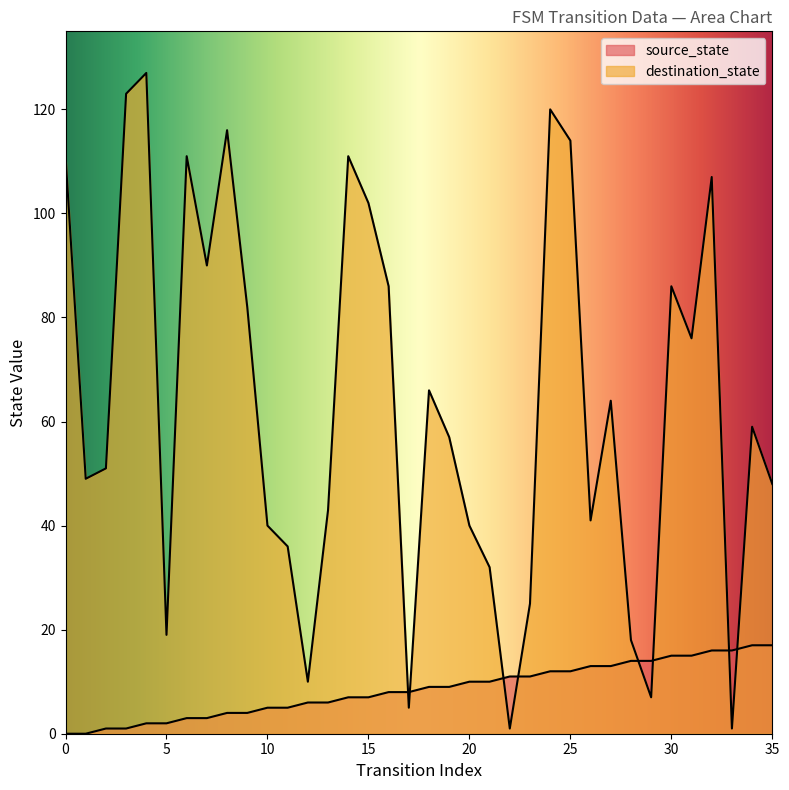

How many positive values does the source_state series have?

34